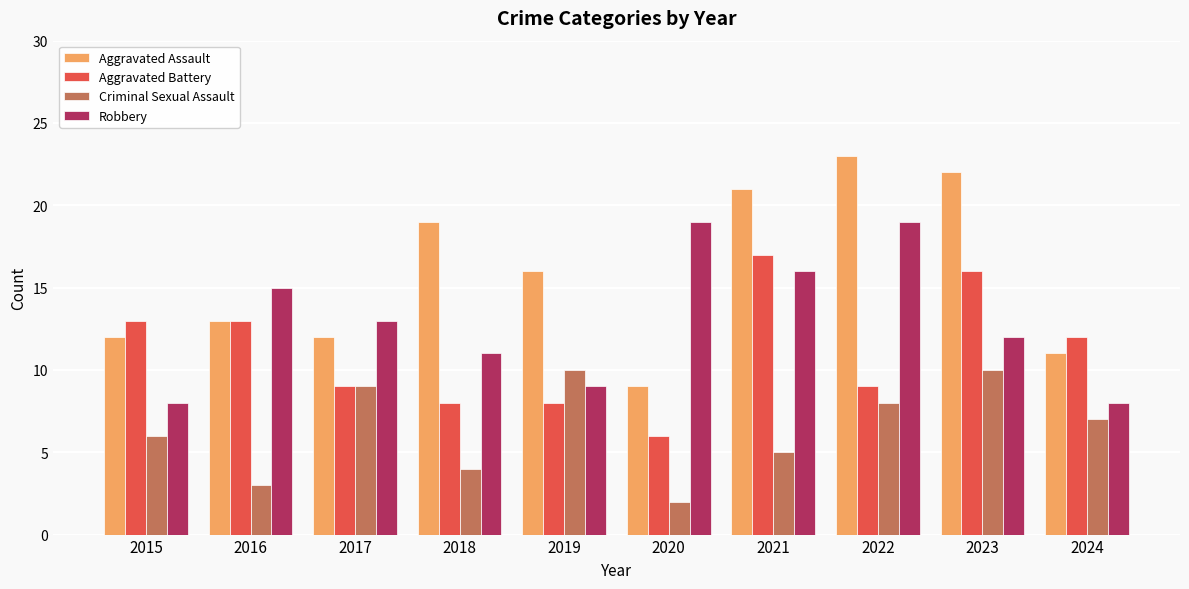

Is it true that Aggravated Battery equals 22 at 2015?

False